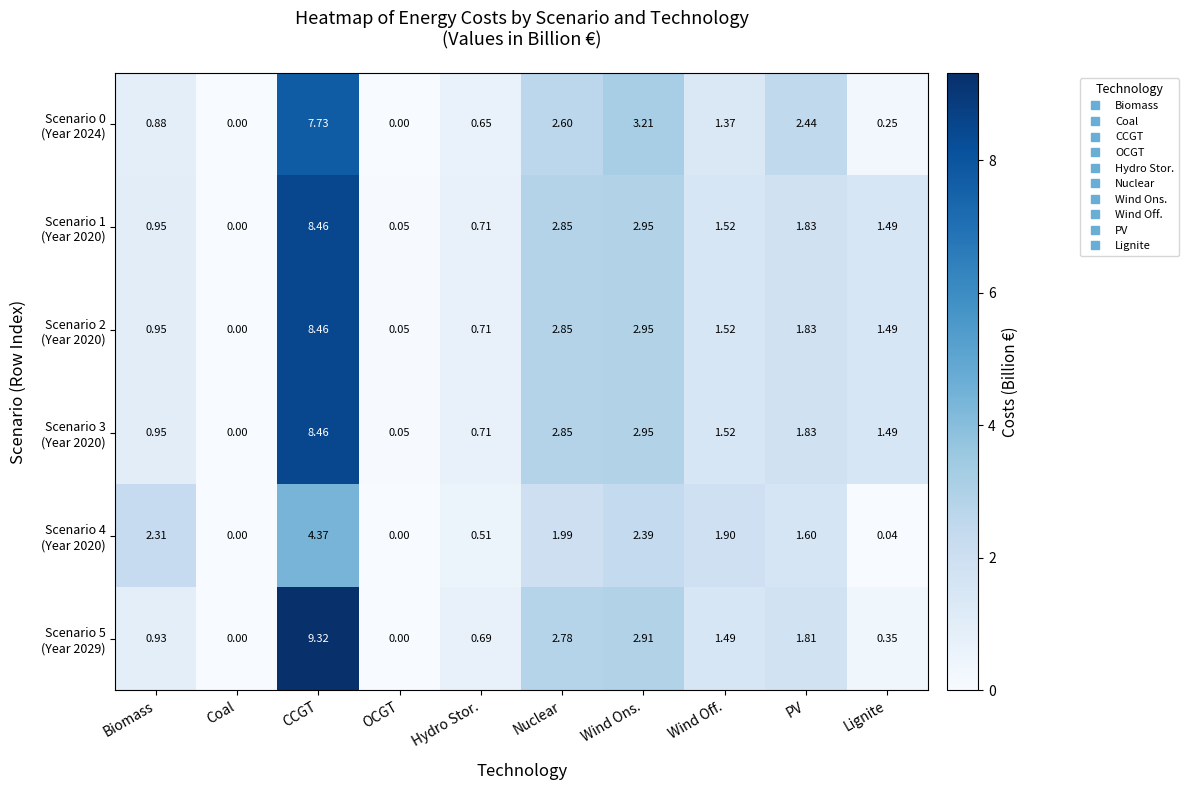

Which category has the highest value across all series?

CCGT